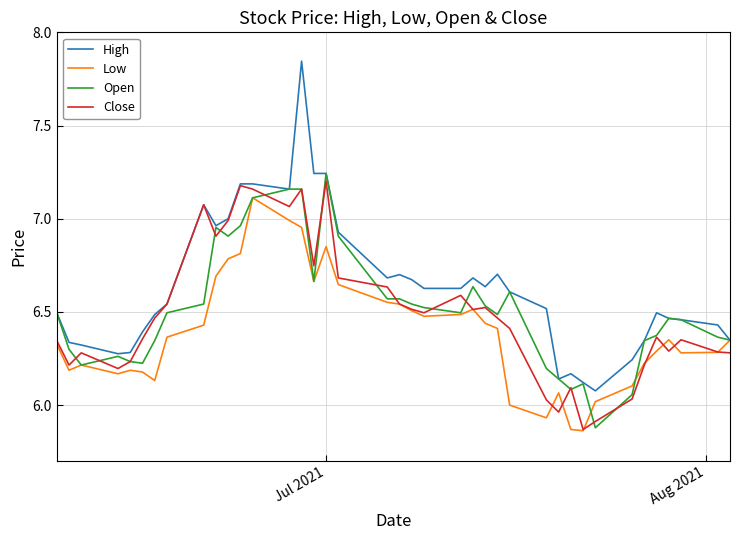

Which series has the largest range (max minus min)?

High